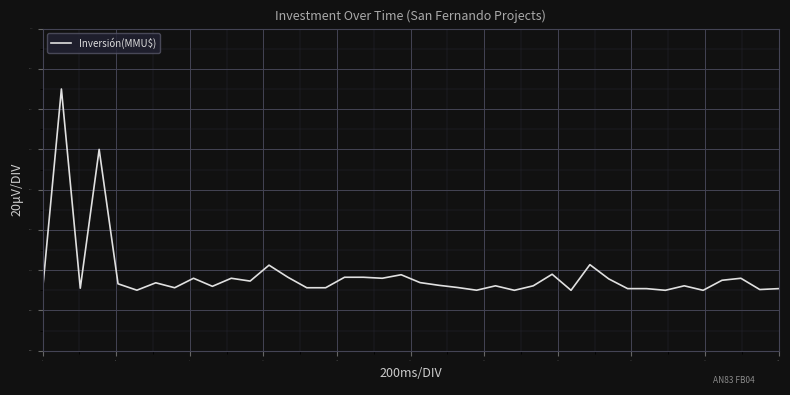

What is the difference between the maximum and minimum values?

1.0